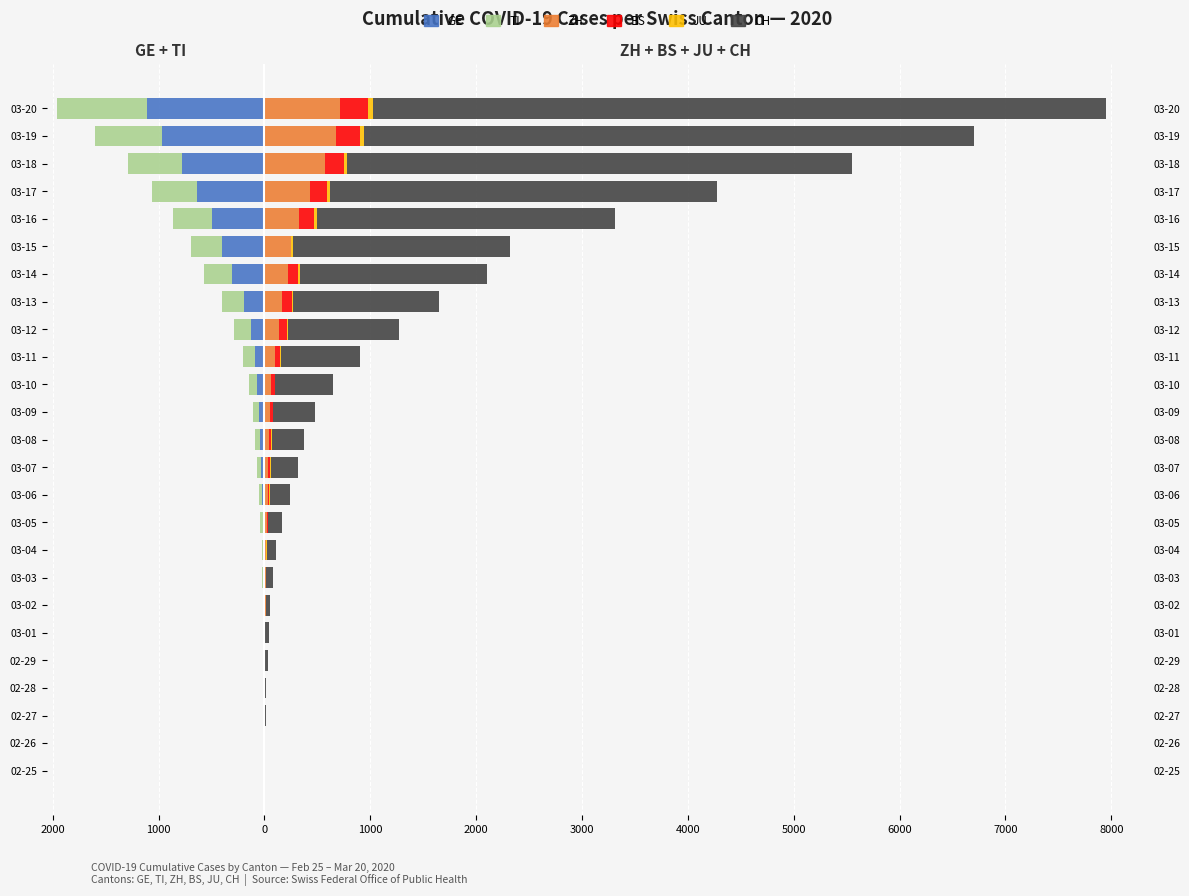

What is the difference between the maximum and second lowest values in the CH series?

6922